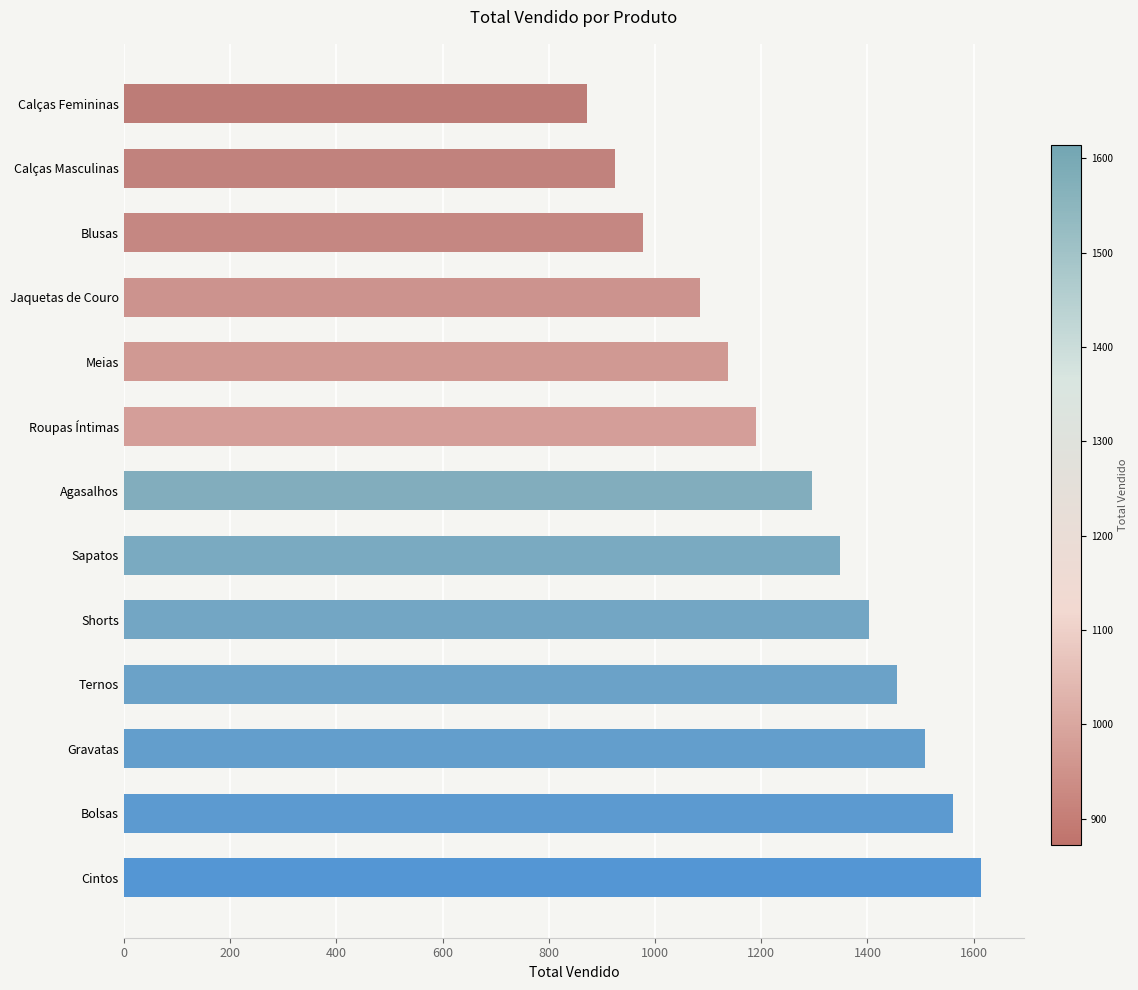

How many data points does each series have?

13